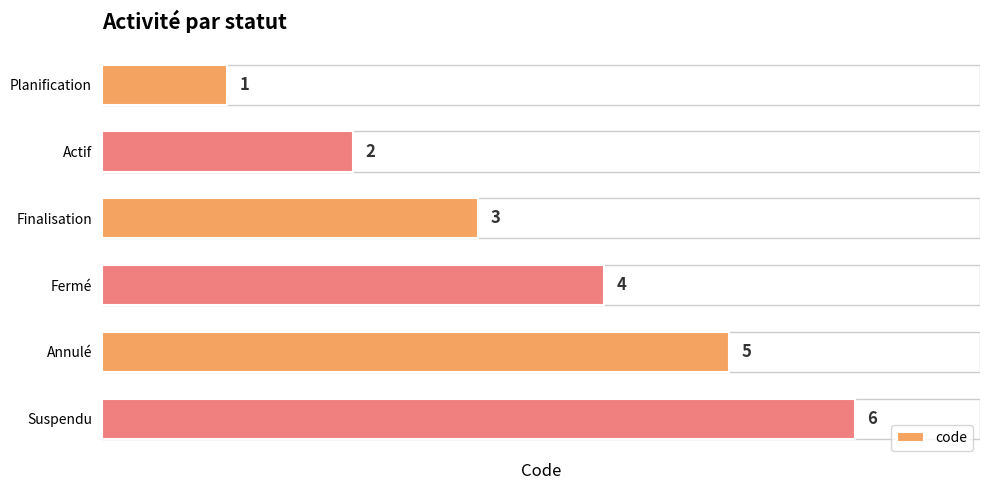

How many bars are there in total?

6